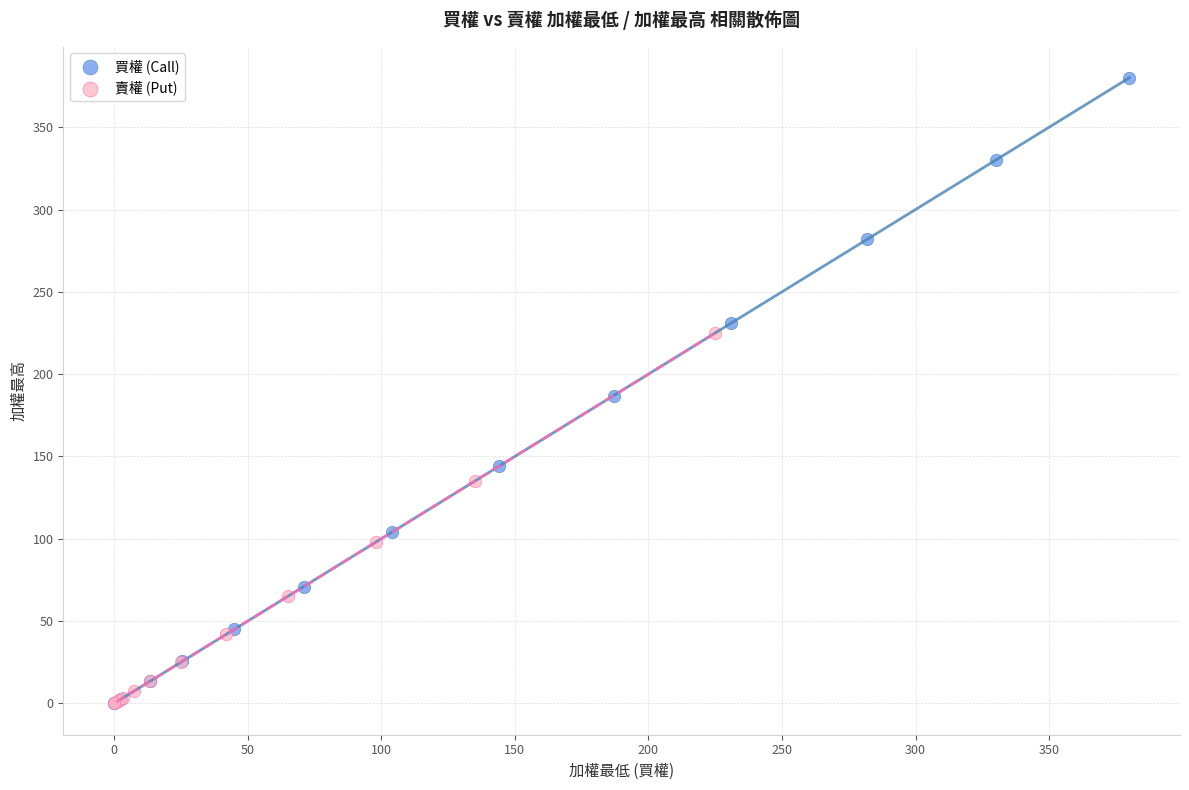

Which series has the largest Y range (max minus min)?

買權 (Call)